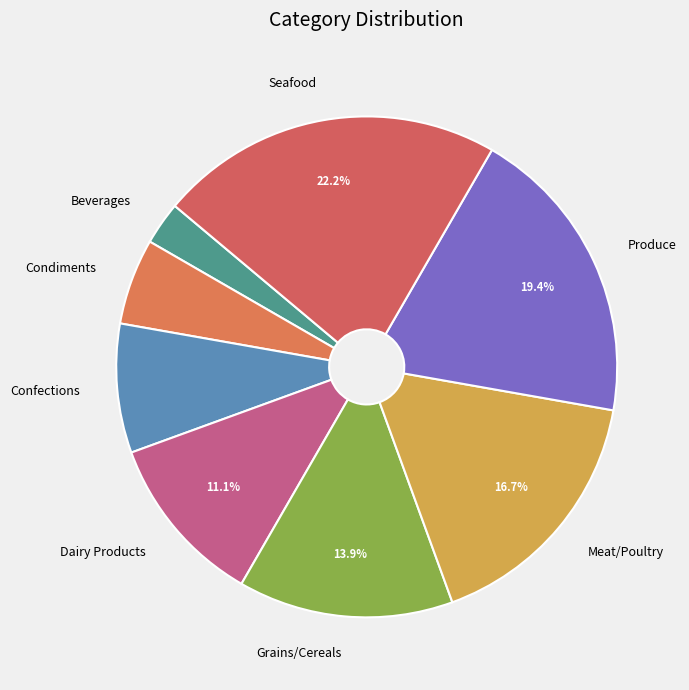

To the nearest percent, what percentage of the pie is Meat/Poultry?

17%